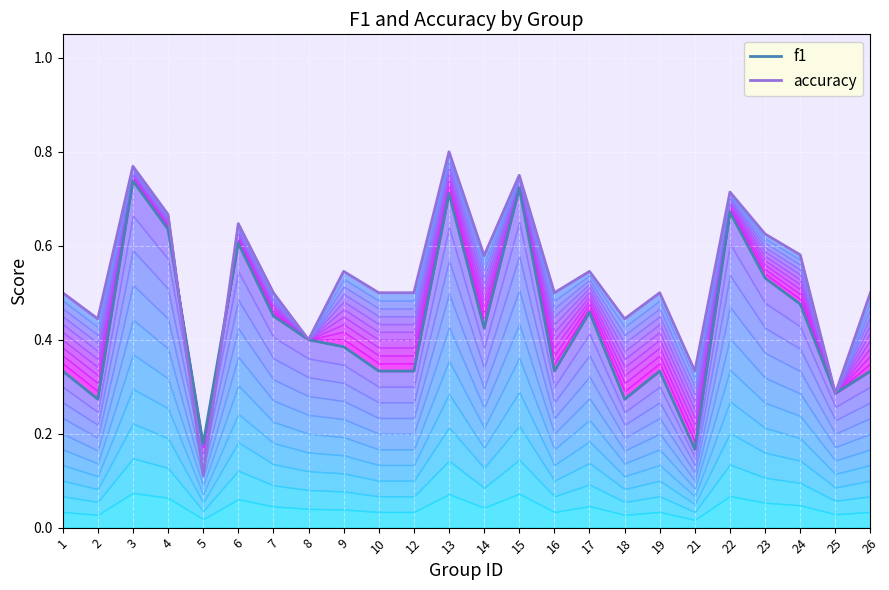

Reading left to right, transcribe all the data shown in this chart.

f1: 1=0.3	2=0.3	3=0.7	4=0.6	5=0.2	6=0.6	7=0.5	8=0.4	9=0.4	10=0.3	12=0.3	13=0.7	14=0.4	15=0.7	16=0.3	17=0.5	18=0.3	19=0.3	21=0.2	22=0.7	23=0.5	24=0.5	25=0.3	26=0.3
accuracy: 1=0.5	2=0.4	3=0.8	4=0.7	5=0.1	6=0.6	7=0.5	8=0.4	9=0.5	10=0.5	12=0.5	13=0.8	14=0.6	15=0.8	16=0.5	17=0.5	18=0.4	19=0.5	21=0.3	22=0.7	23=0.6	24=0.6	25=0.3	26=0.5